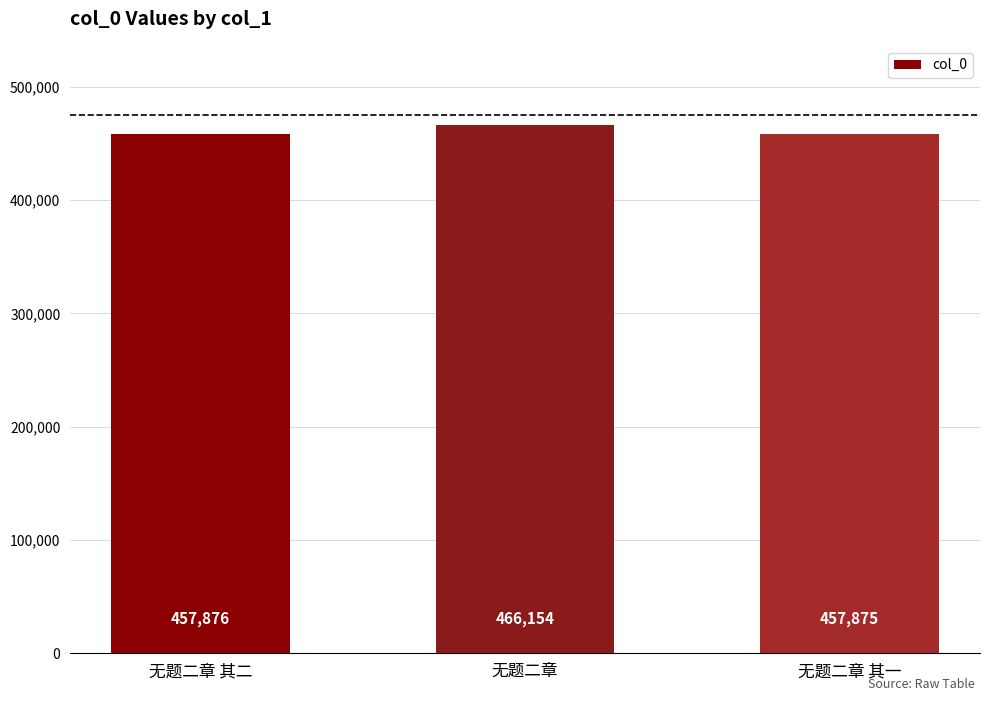

Between 无题二章 其二 and 无题二章, which is larger?

无题二章